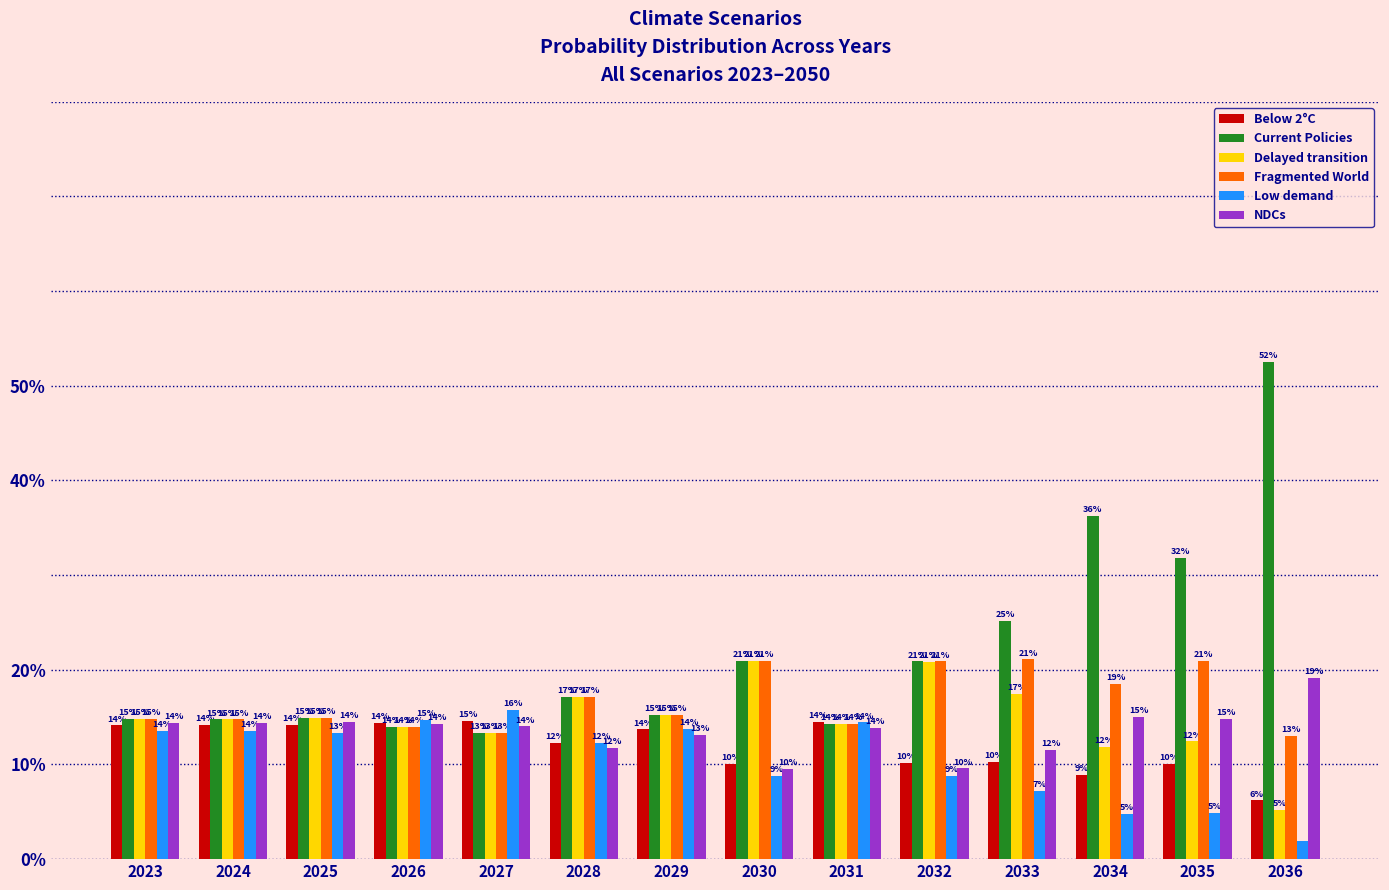

What are all the series names shown in the legend?

Below 2°C, Current Policies, Delayed transition, Fragmented World, Low demand, NDCs